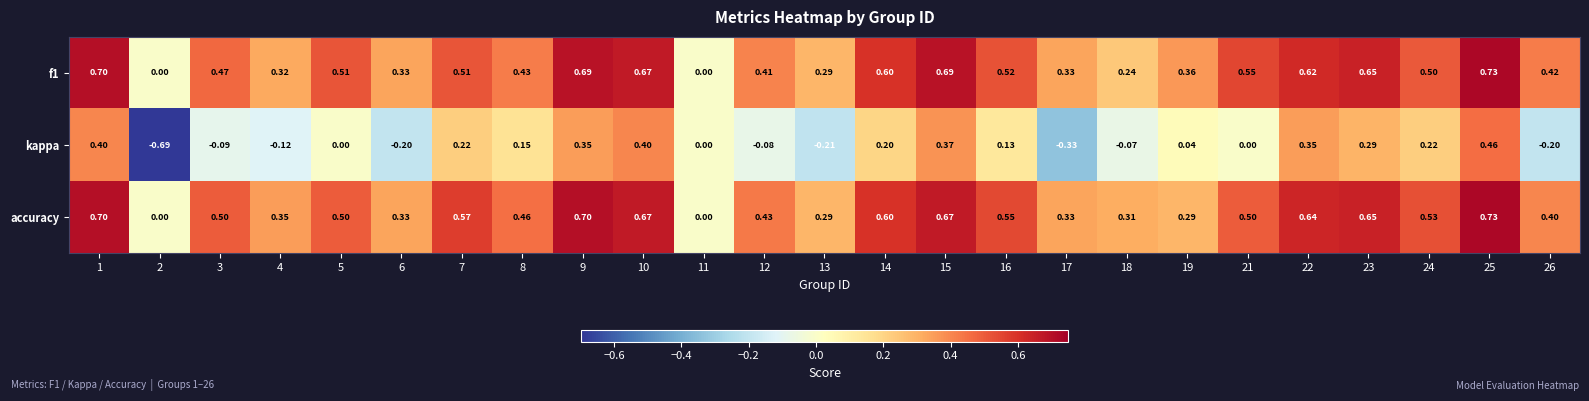

Rank the series at 3 from lowest to highest value.

kappa, f1, accuracy